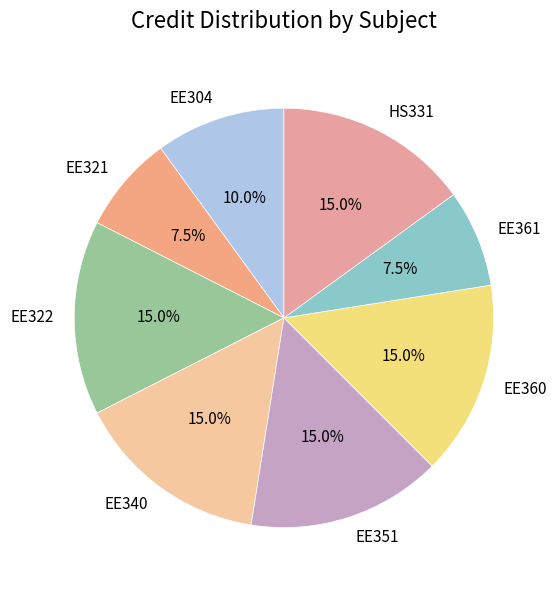

Is there any slice that represents more than half of the pie?

No